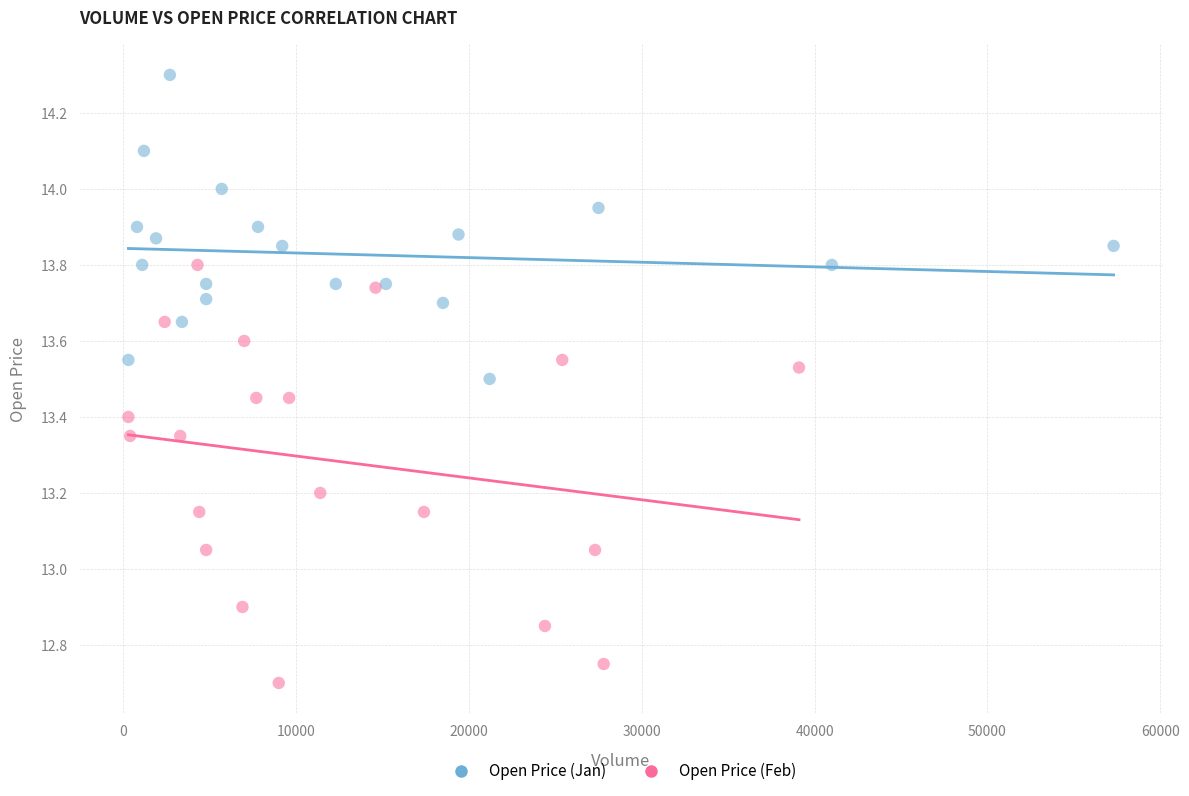

Which series has the largest Y range (max minus min)?

Open Price (Feb)